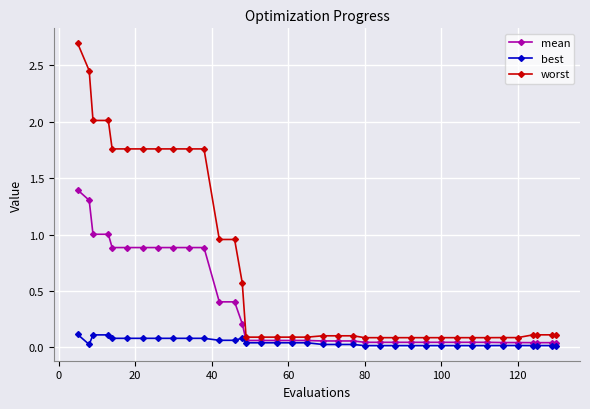

True or false: worst and mean intersect in this chart.

False